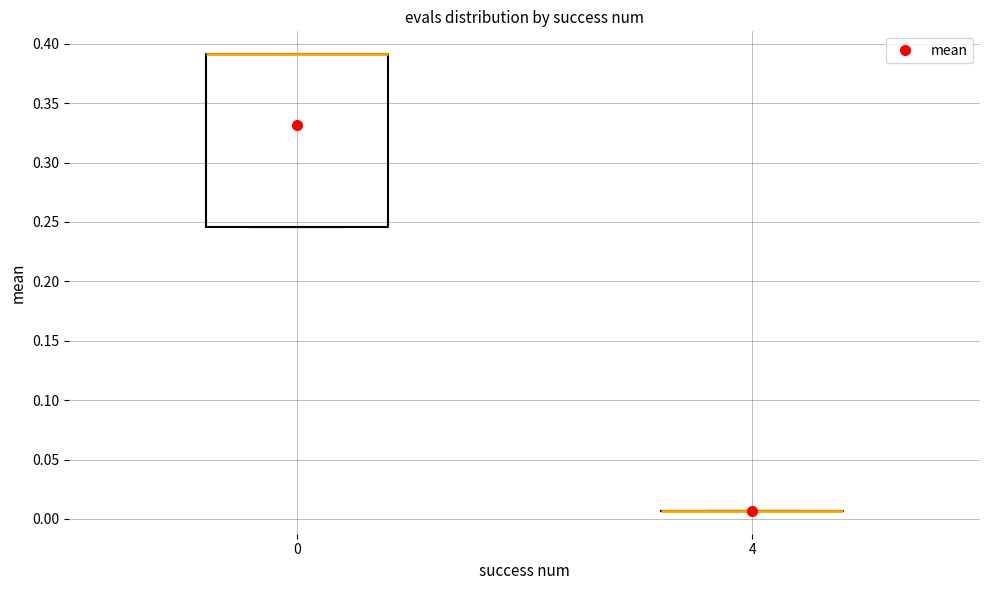

Reading left to right, read every box against the y-axis: the position of its median line, the range the box covers, and the ends of its whiskers. The values are not printed on the chart, so give them approximately, as read against the axis.

0: median 0.390 (drawn on the box's upper edge), box 0.245 to 0.390, whiskers 0.245 to 0.390
4: box collapsed to a line at 0.005, whiskers 0.005 to 0.005